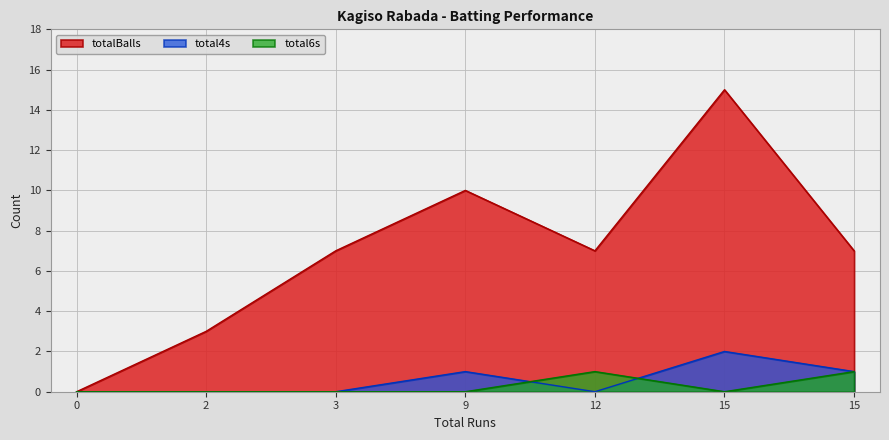

True or false: totalBalls has a value of 10 at 3.

False